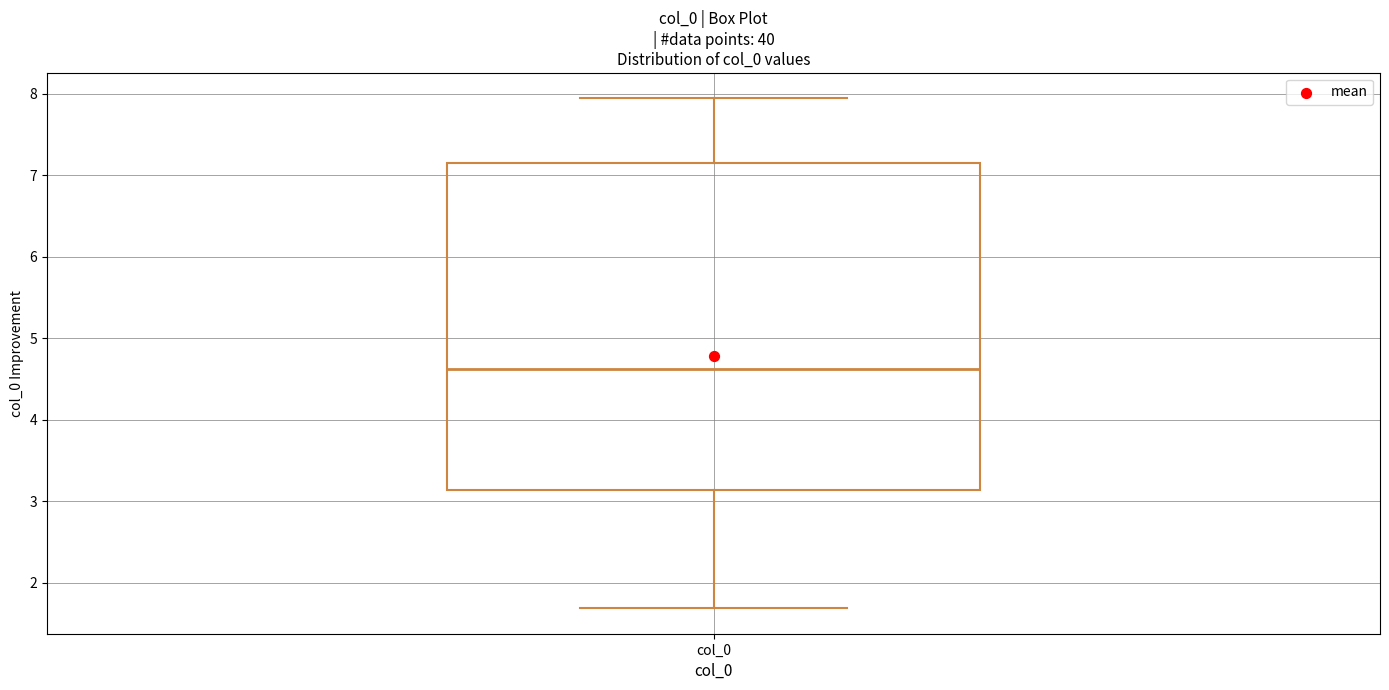

Where is the upper edge of the box for col_0 on the y-axis? The values are not printed on the chart, so give them approximately, as read against the axis.

7.1